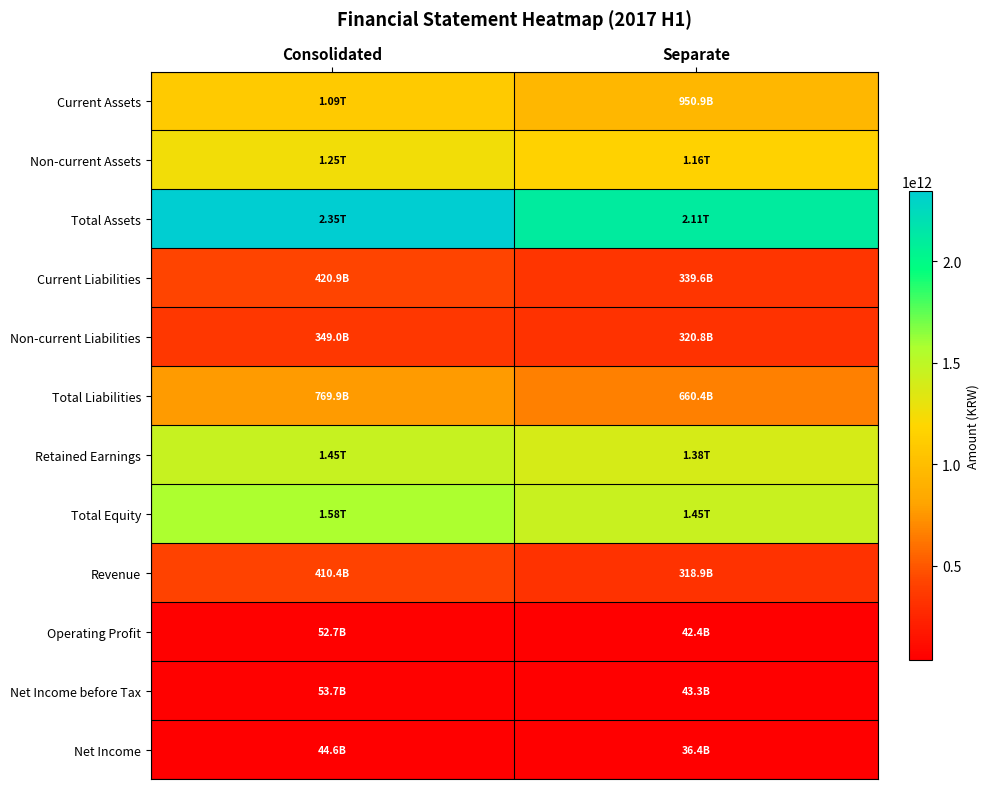

Reading left to right, transcribe all the data shown in this chart.

Current Assets: Consolidated=1093961991552	Separate=950882482973
Non-current Assets: Consolidated=1252488753933	Separate=1155648830687
Total Assets: Consolidated=2346450745485	Separate=2106531313660
Current Liabilities: Consolidated=420898963443	Separate=339564480402
Non-current Liabilities: Consolidated=349020769929	Separate=320834070575
Total Liabilities: Consolidated=769919733372	Separate=660398550977
Retained Earnings: Consolidated=1454821667243	Separate=1381207165817
Total Equity: Consolidated=1576531012113	Separate=1446132762683
Revenue: Consolidated=410415474884	Separate=318878129597
Operating Profit: Consolidated=52720960934	Separate=42389385298
Net Income before Tax: Consolidated=53664096509	Separate=43329539958
Net Income: Consolidated=44648125460	Separate=36381575482